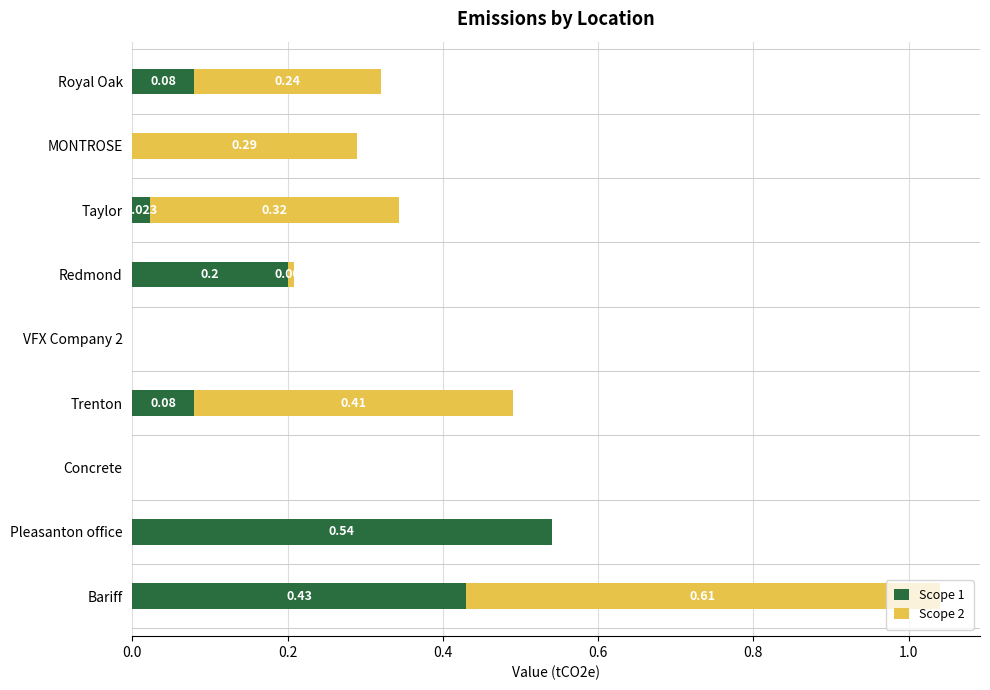

What are all the series names shown in the legend?

Scope 1, Scope 2